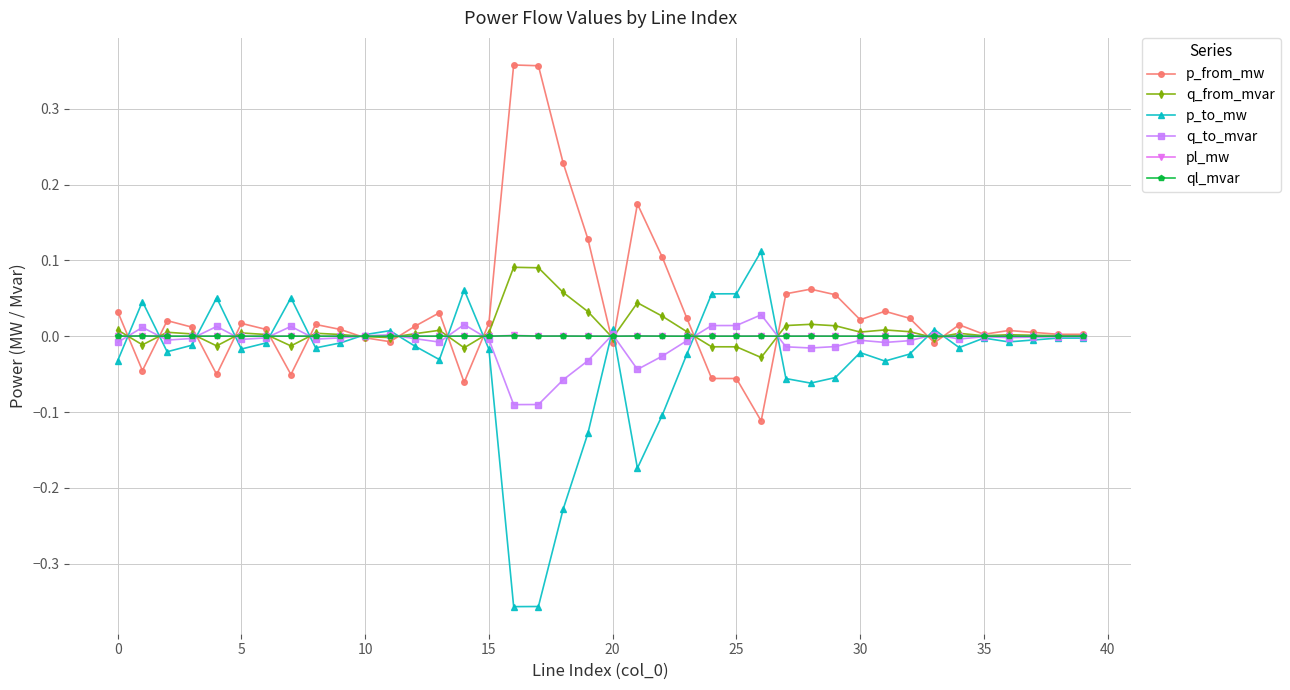

Does the chart have visible grid lines?

Yes